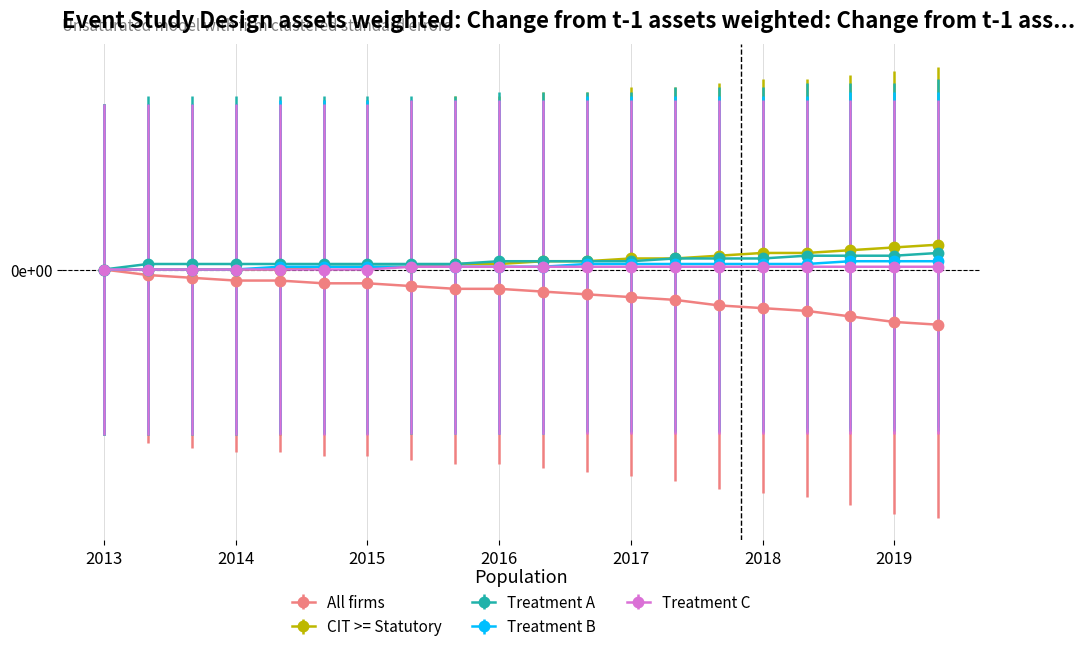

Is this an area chart (filled region under the line)?

No